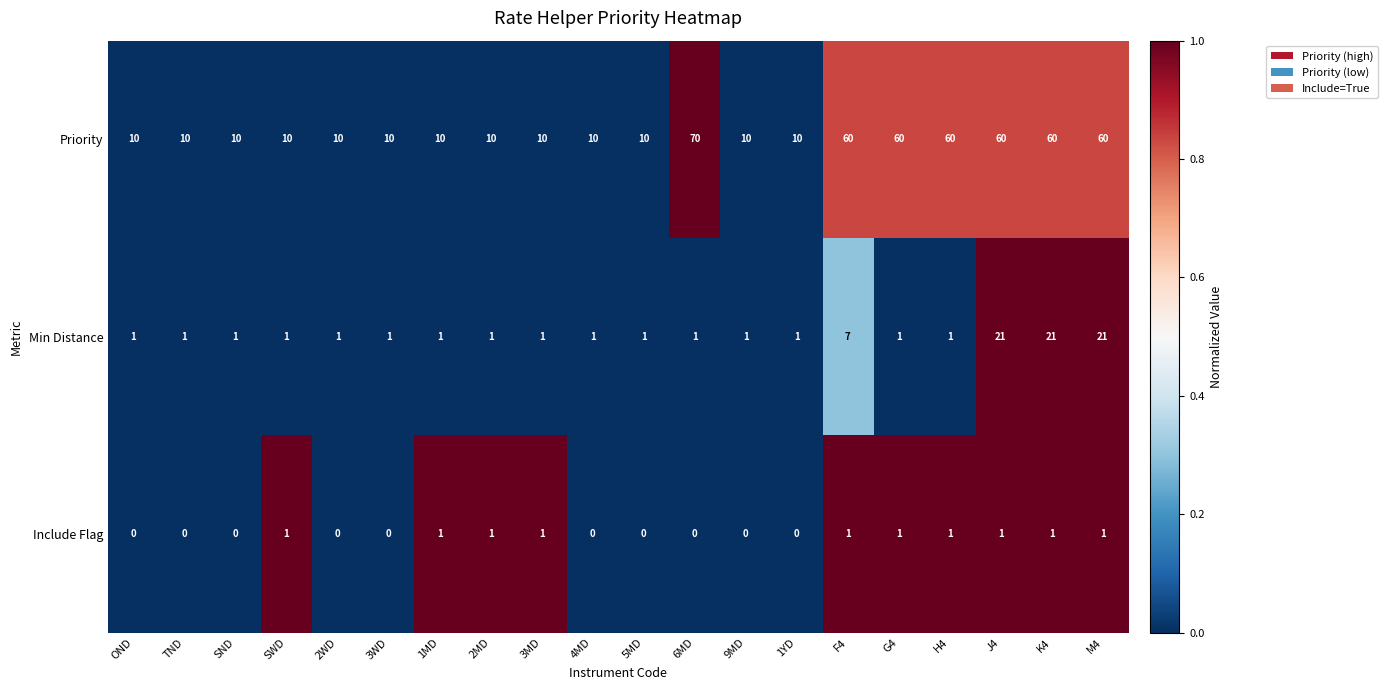

Read the Min Distance value at M4, to the nearest 5.

20